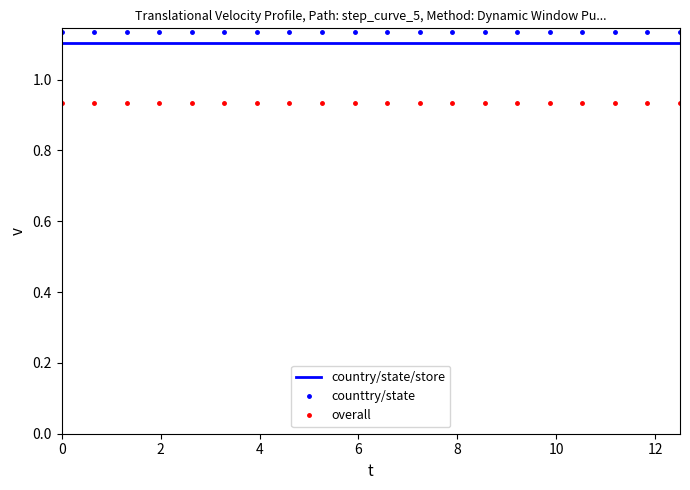

List the series in order of their overall mean, highest first.

counttry/state, country/state/store, overall